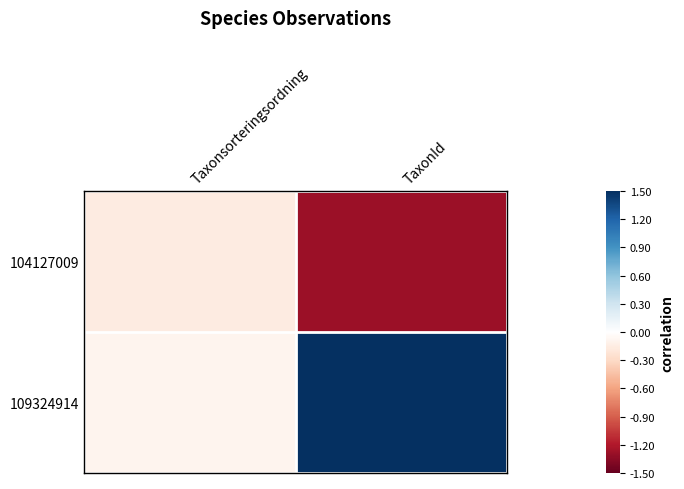

How many data points does each series have?

2